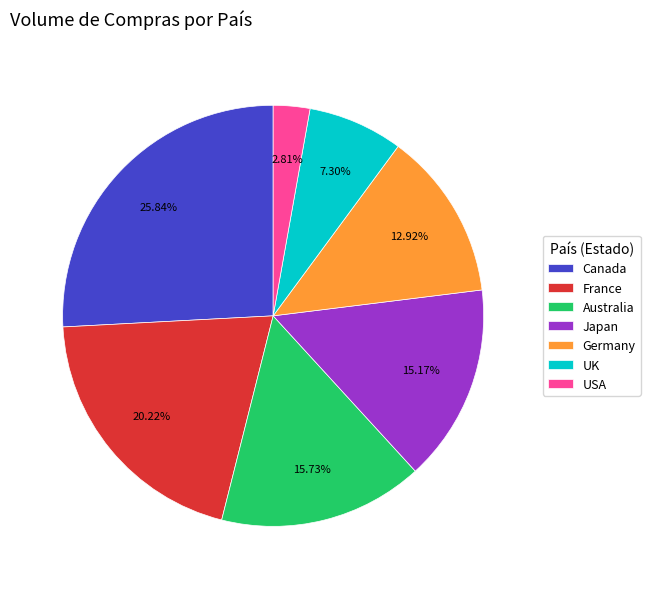

Count the number of slices in the pie.

7